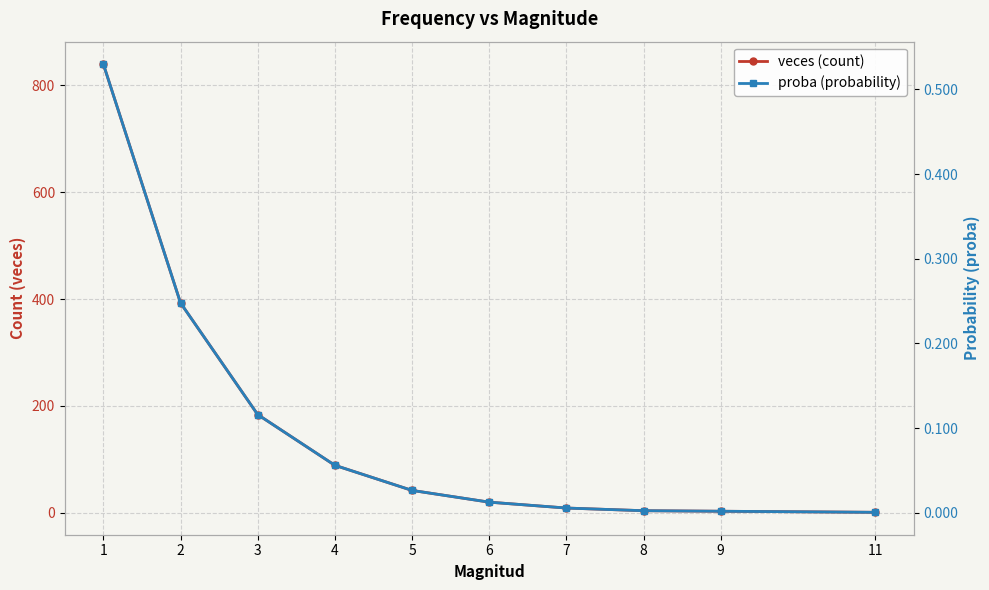

Where does the veces (count) series first go above 42?

1